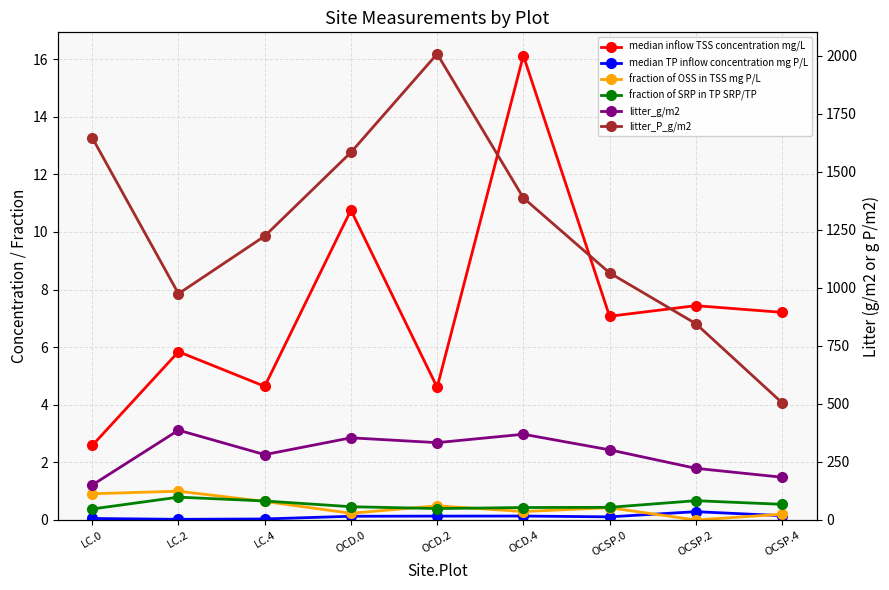

Is it true that median inflow TSS concentration mg/L equals 6.9 at LC.4?

False